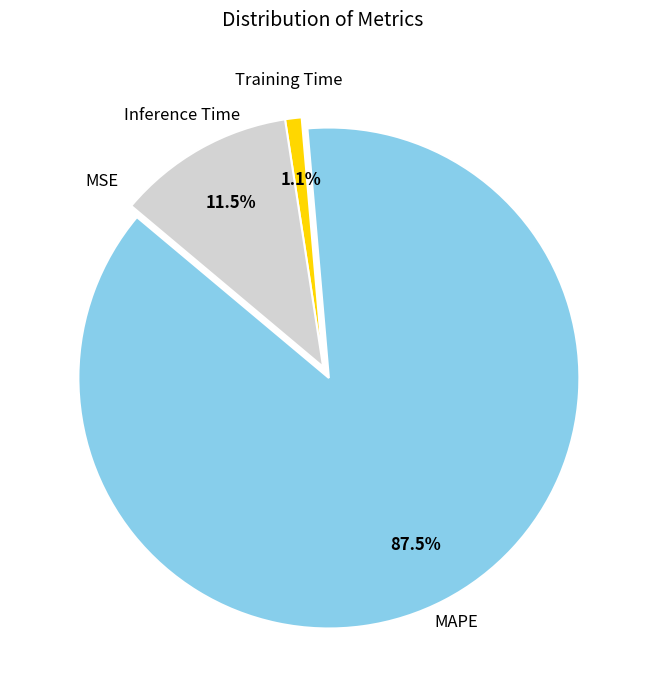

Which slice represents more than half of the pie?

MAPE